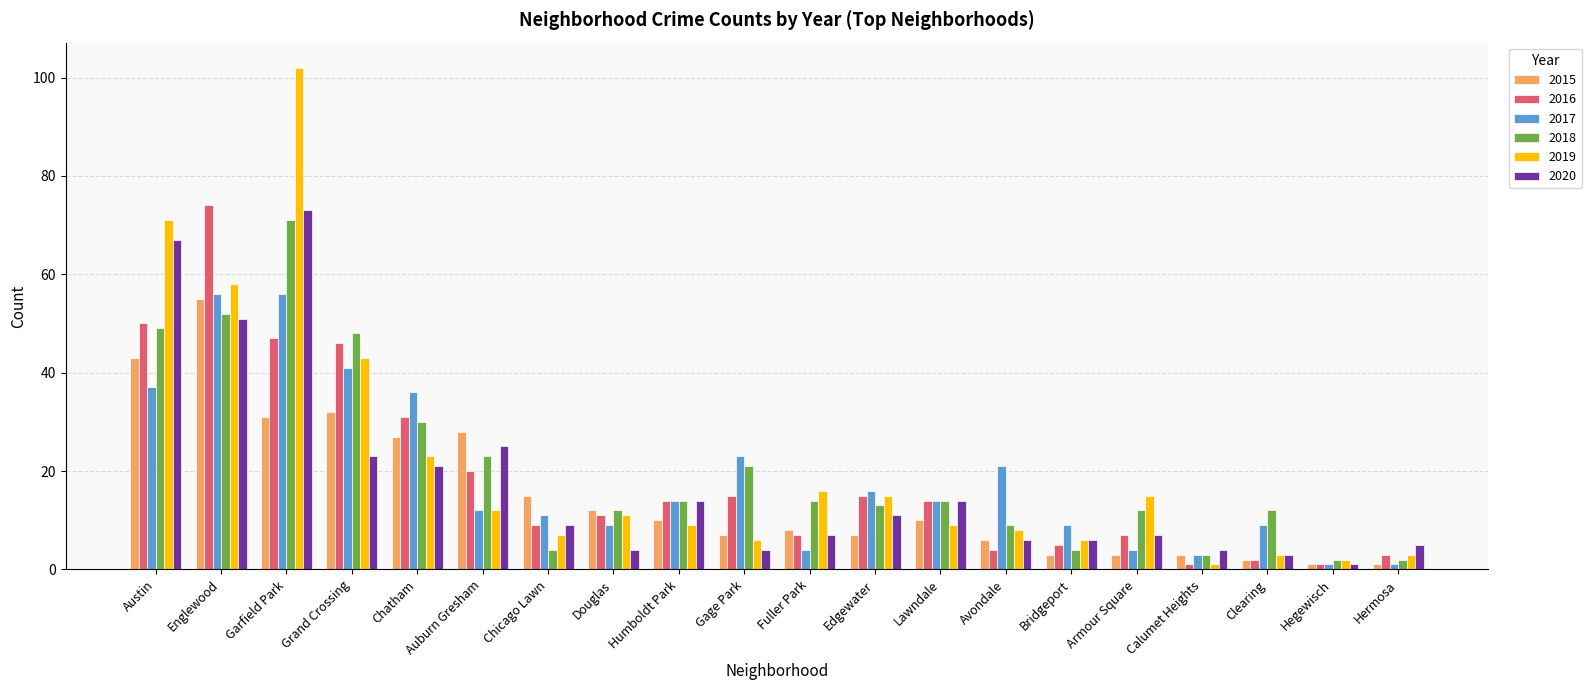

What is the label of the 11th bar from the right?

Gage Park